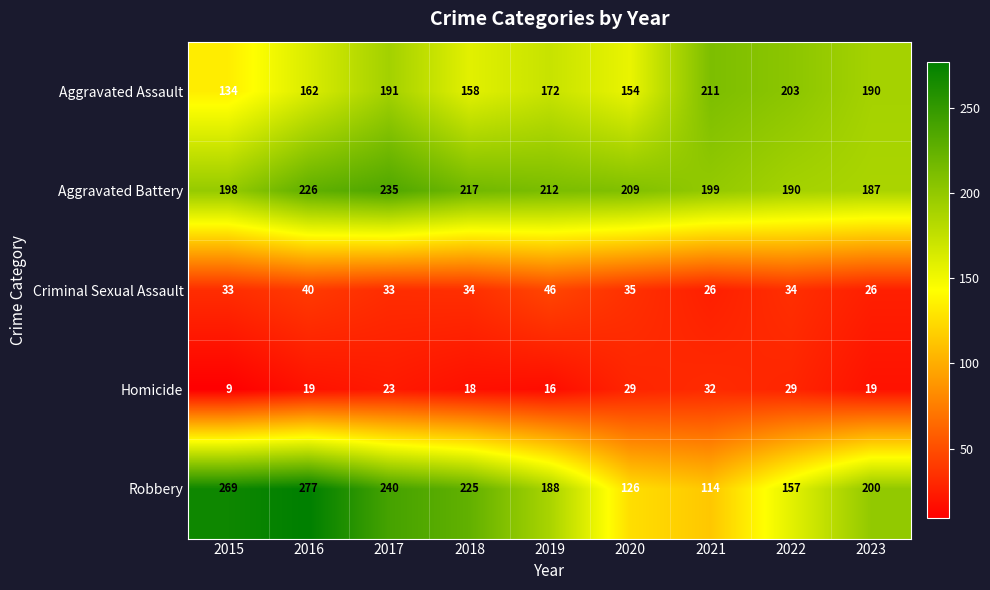

How many series are shown in this chart?

5